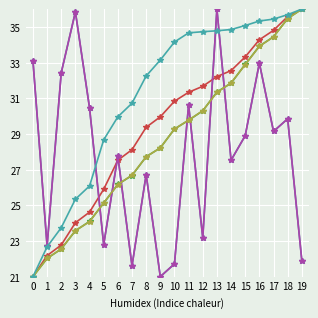

Does the chart have visible grid lines?

Yes